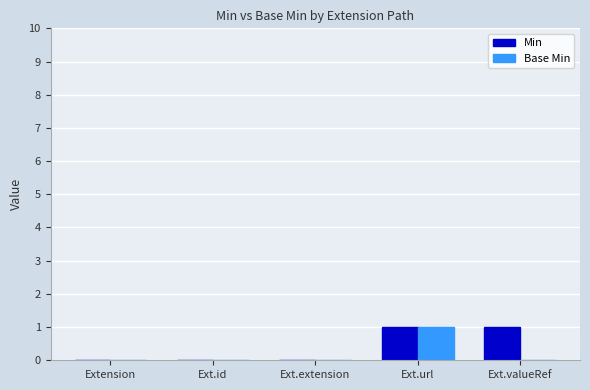

True or false: Min has a value of -1 at Ext.id.

False